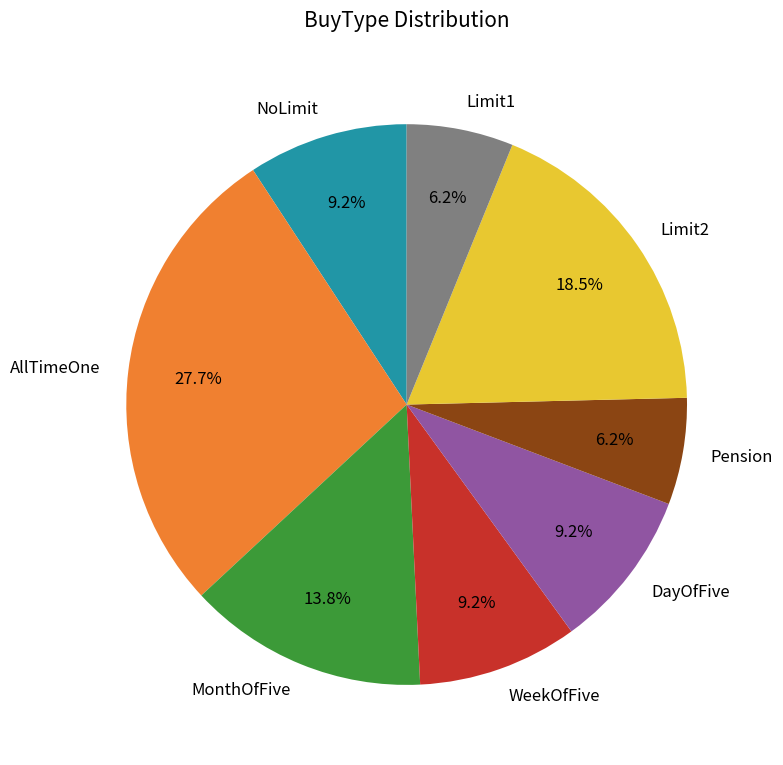

To the nearest percent, what is the average slice percentage?

12%